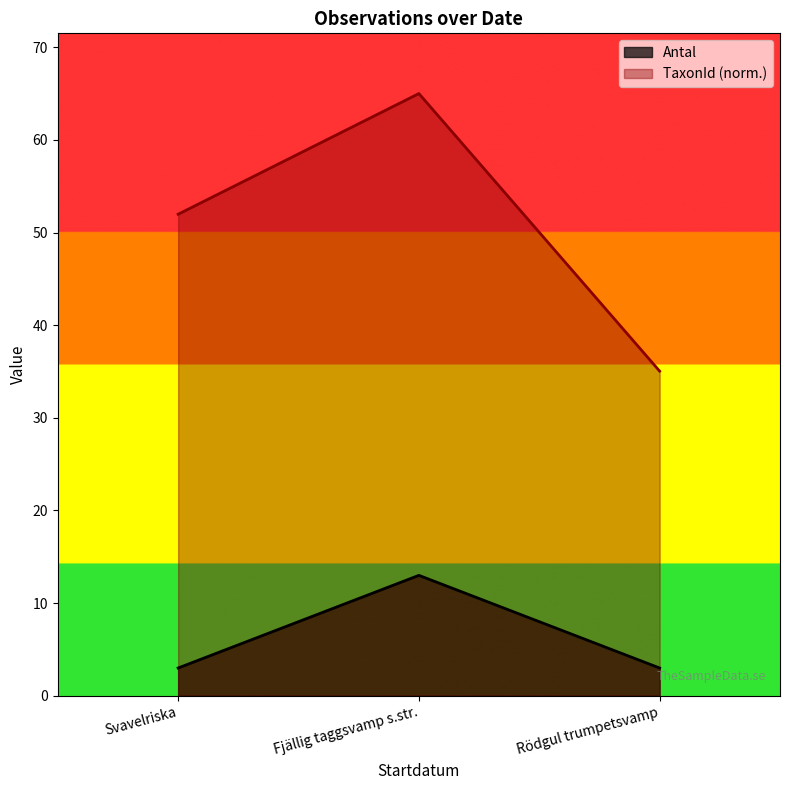

At how many categories does at least one series exceed 28?

3